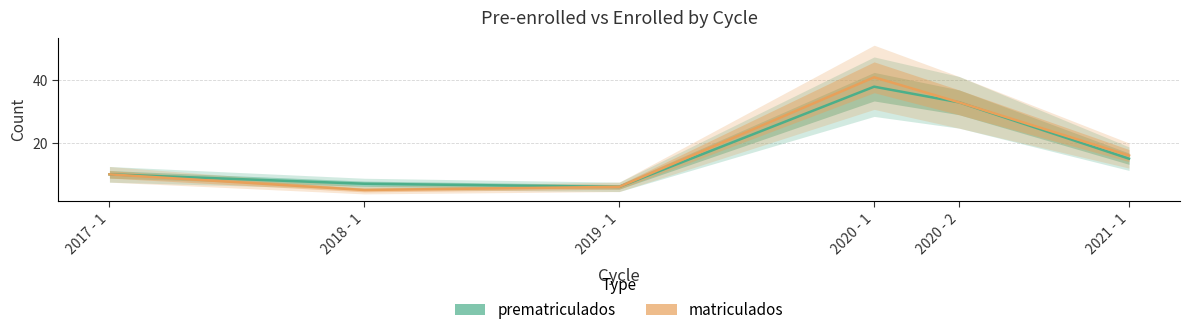

At which category is the sum across all series the highest?

2020 - 1